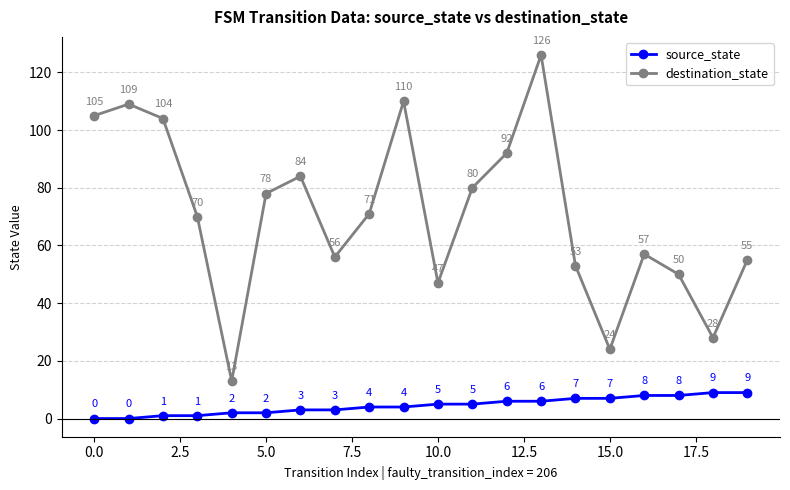

Which series has the largest total across all categories?

destination_state